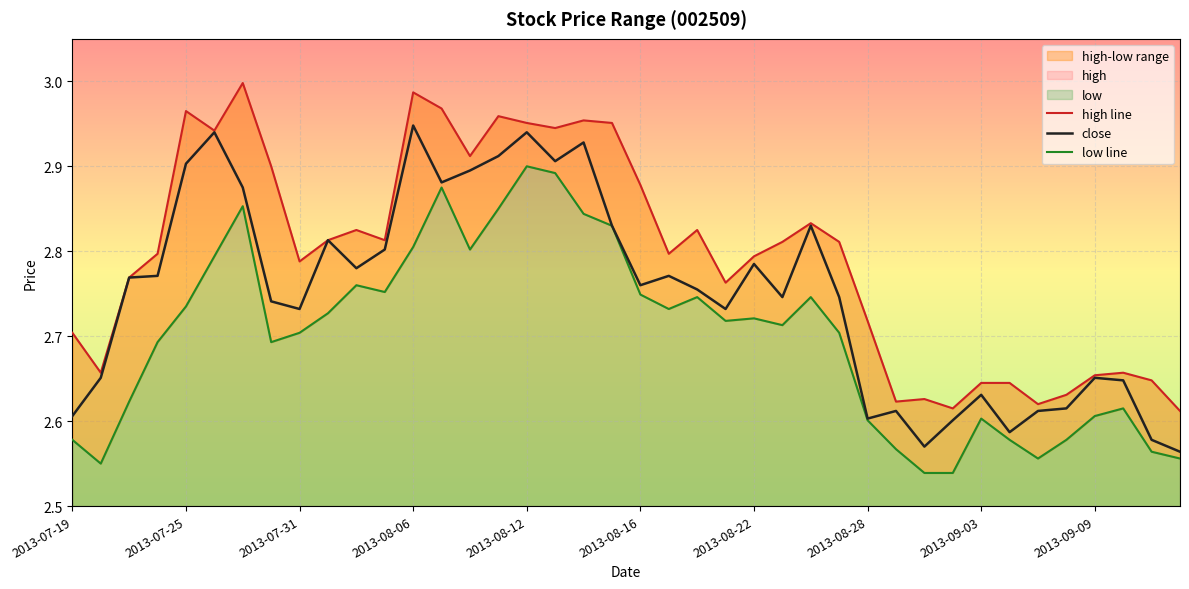

What is the highest value of the low series?

2.9